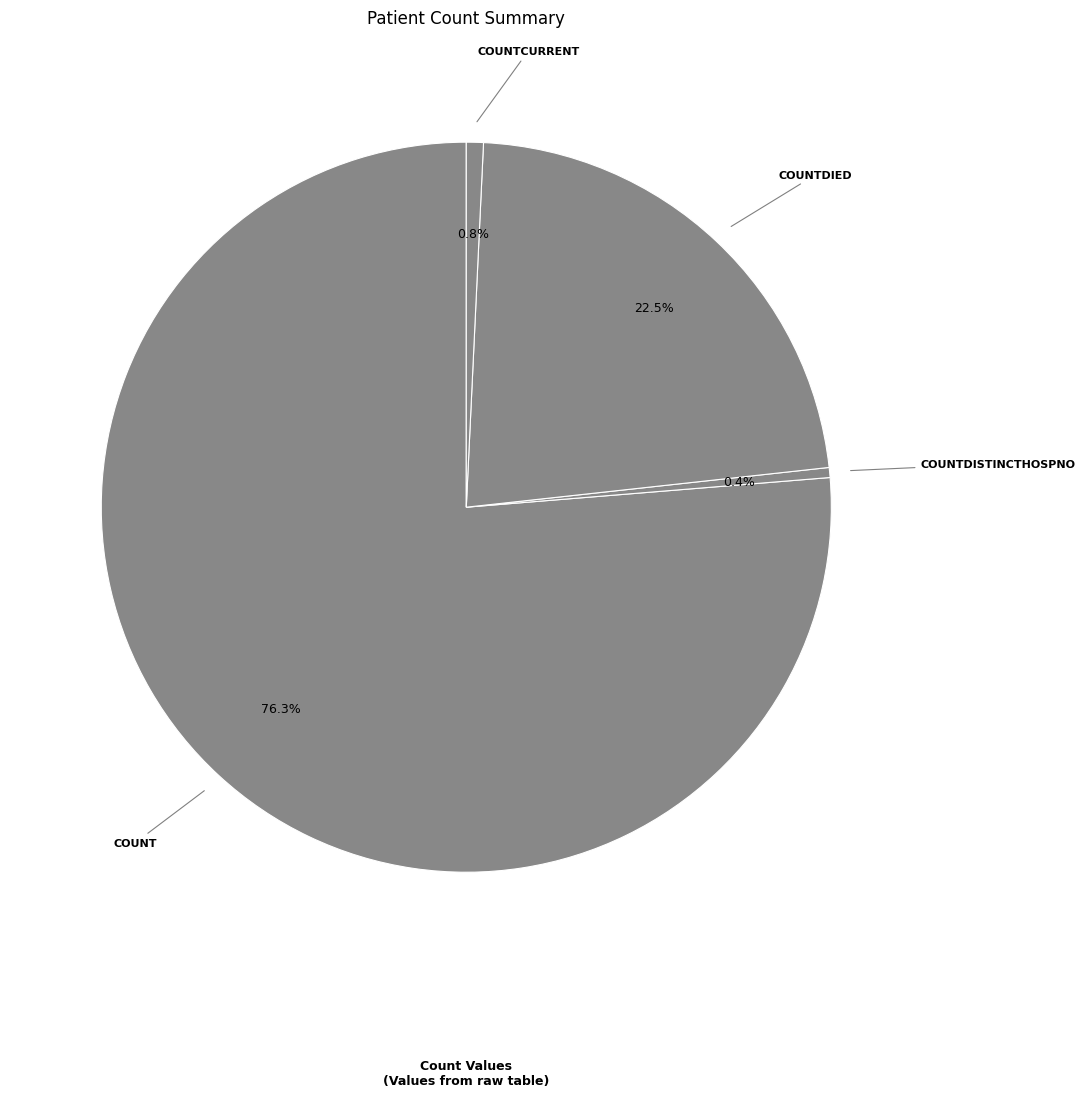

Which category has the biggest portion of the pie?

count